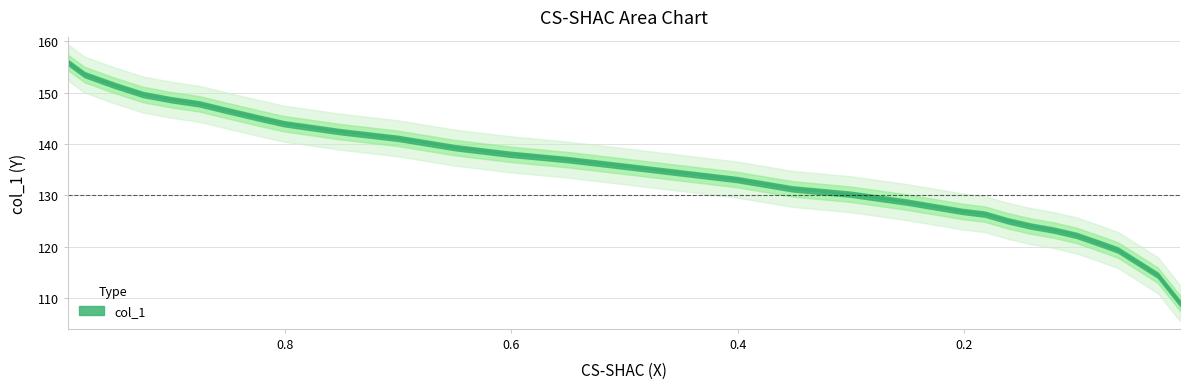

True or false: the data shows 194.4 at 0.5001.

False